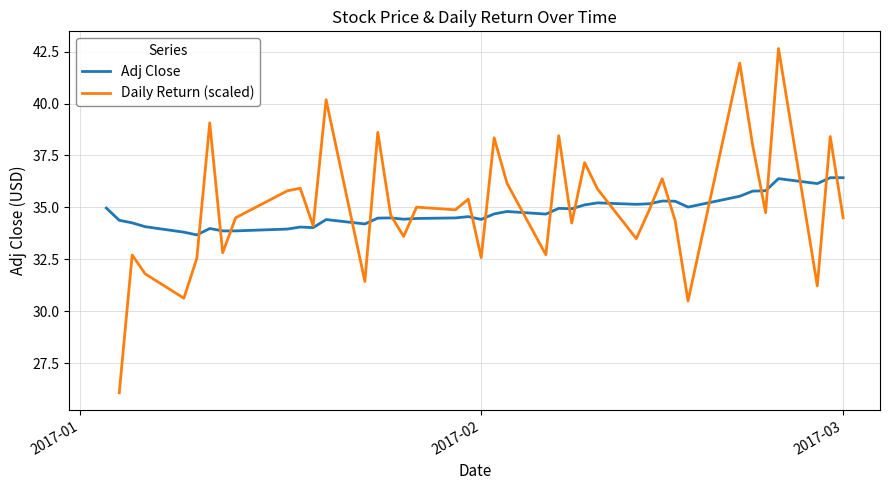

Which series has the widest spread of values?

Adj Close